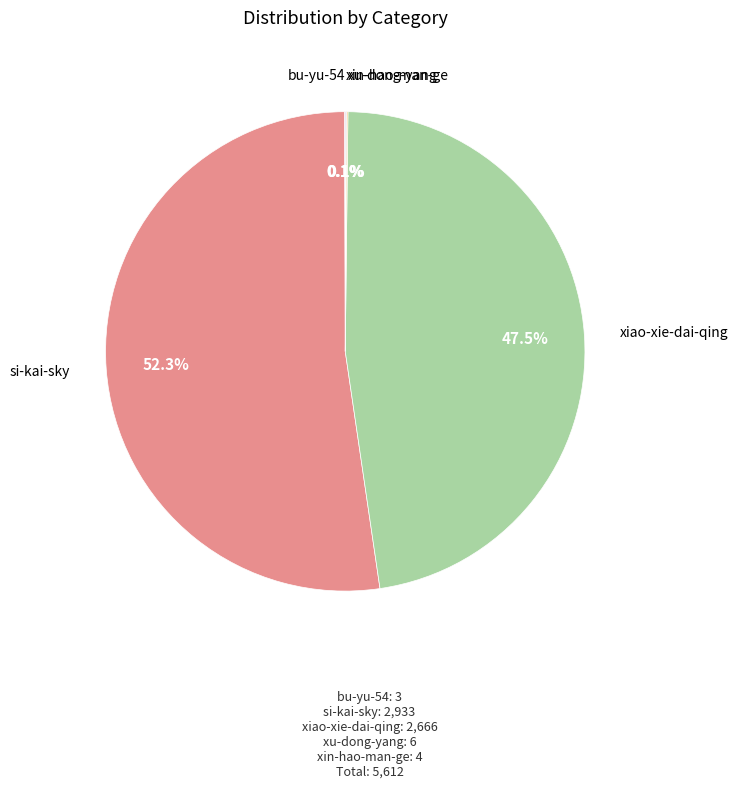

Does si-kai-sky represent more than half of the total?

Yes